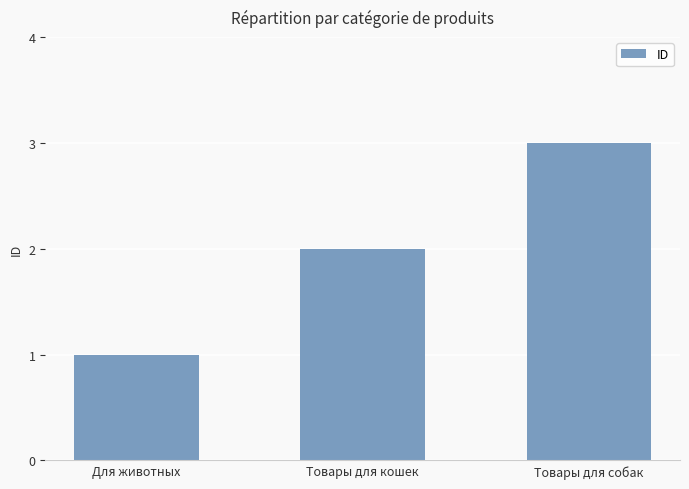

Rank the categories by value from lowest to highest.

Для животных, Товары для кошек, Товары для собак